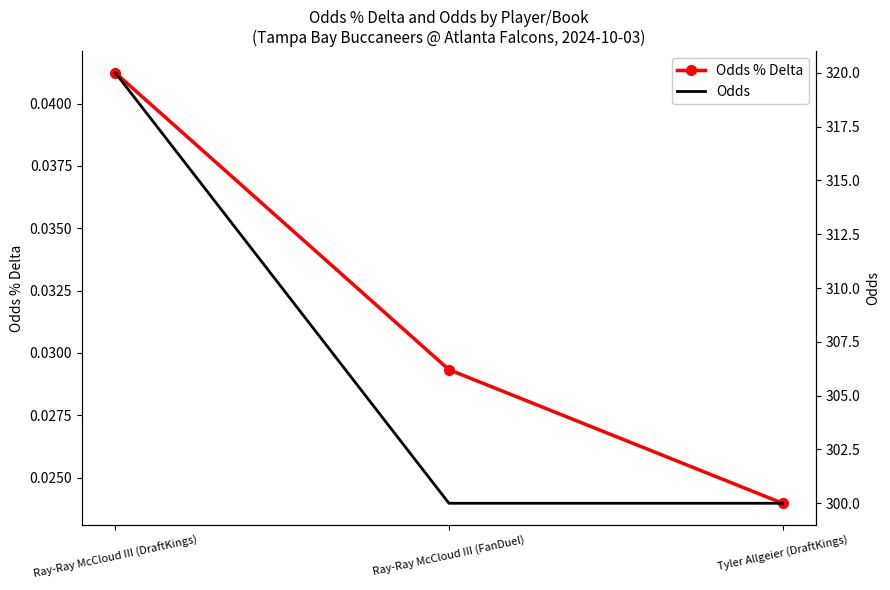

What is the value of the Odds point at the 3rd from the left?

300.0